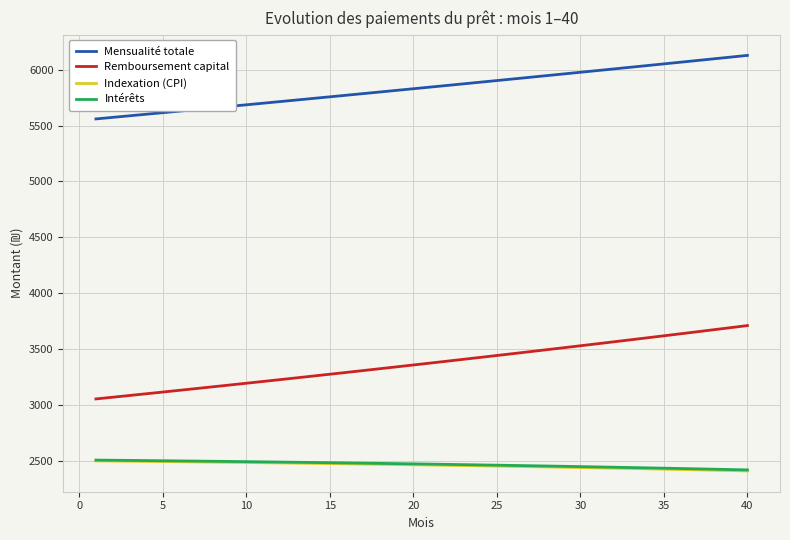

True or false: Intérêts and Mensualité totale cross at least once.

False